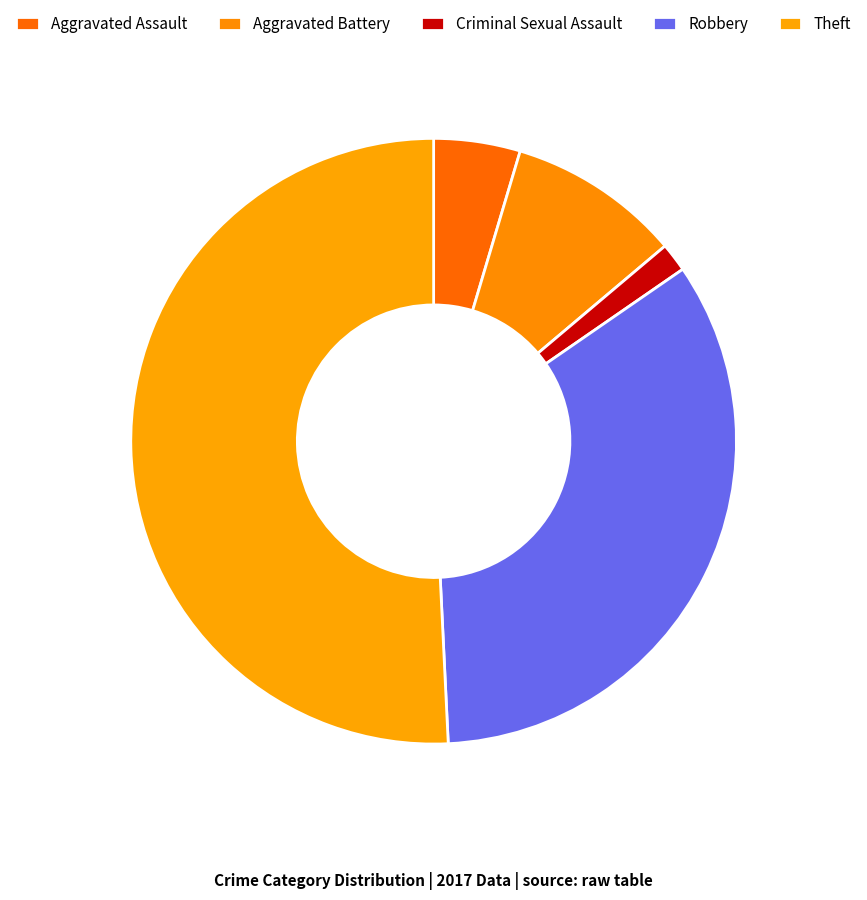

Which slice is the largest?

Theft